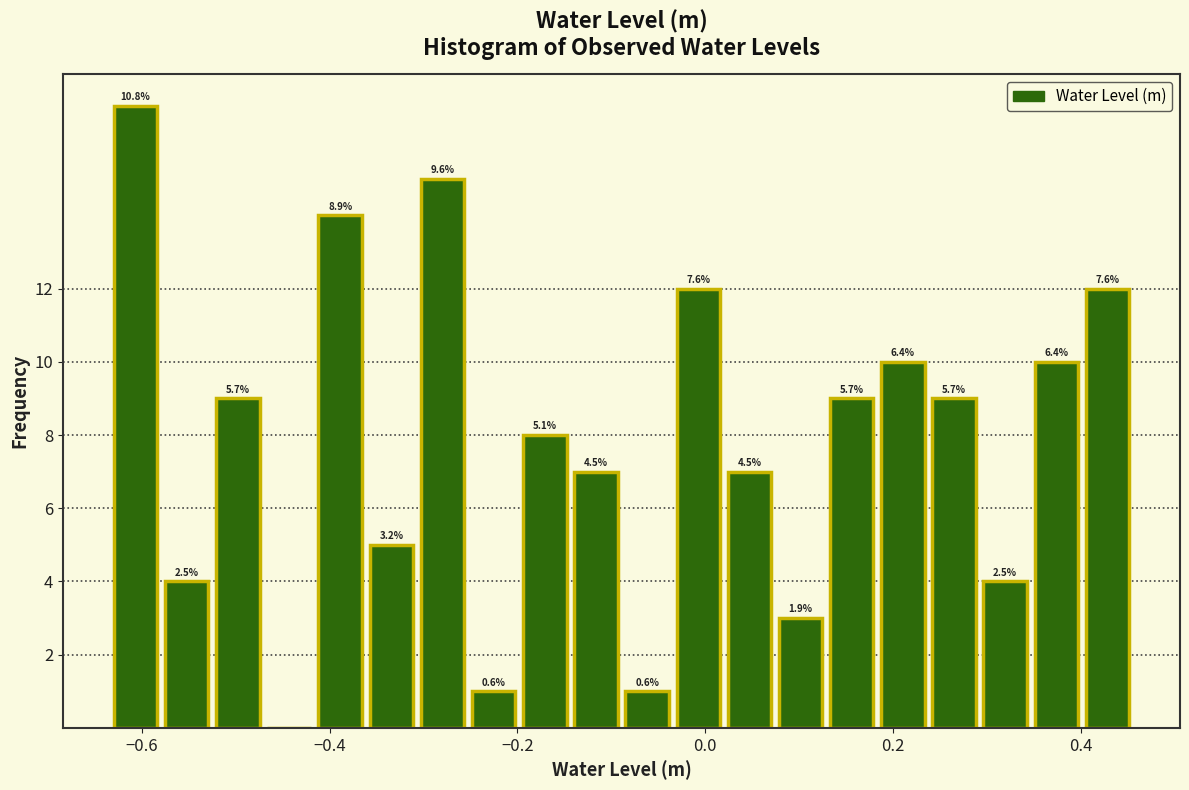

Around what value on the x-axis is the tallest bar? Give the approximate position of its centre, as read against the axis.

-0.60